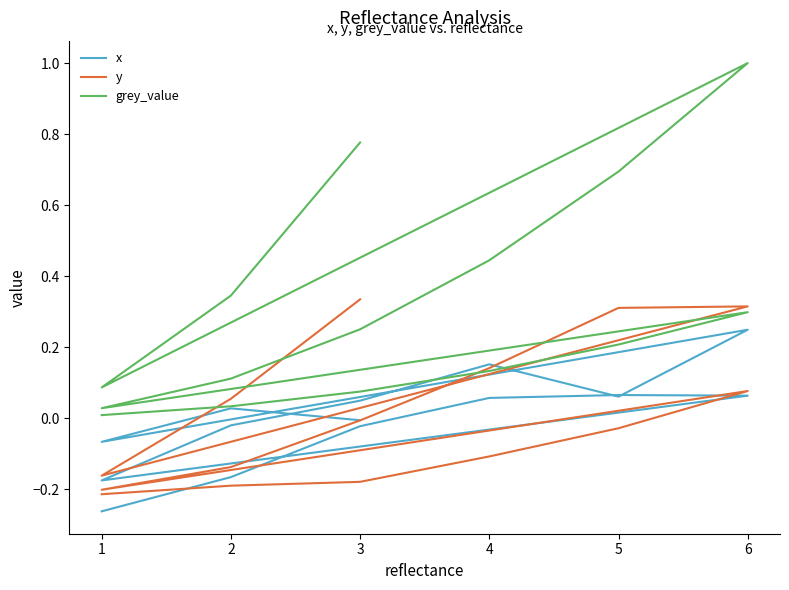

Which series has the largest range (max minus min)?

grey_value